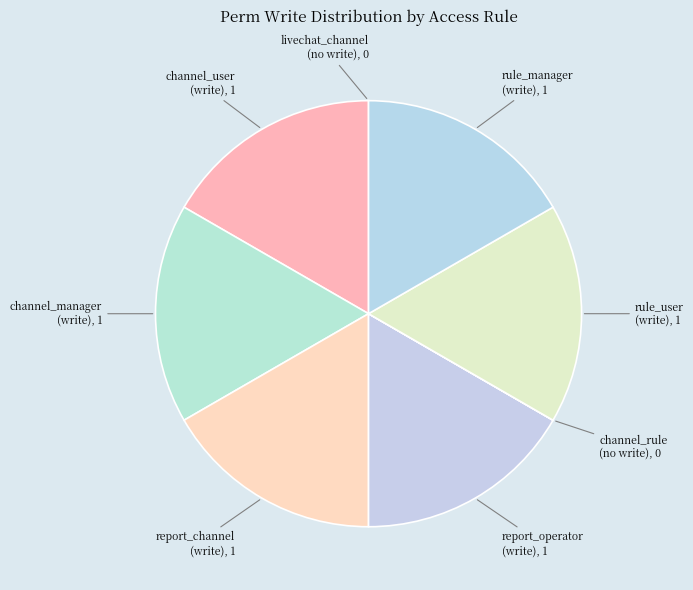

Which slice is the smallest?

access_livechat_channel